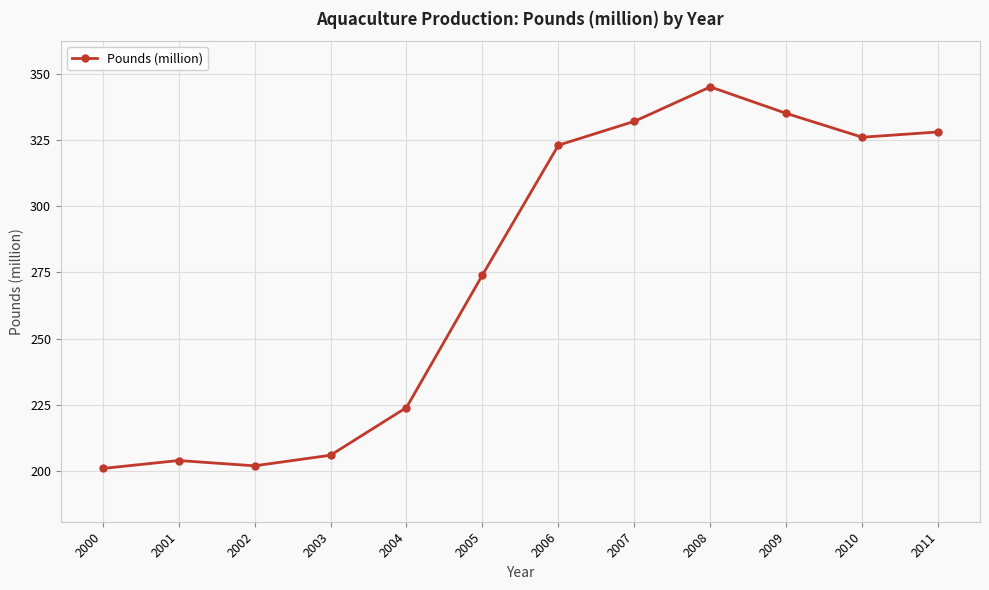

At which category does the data reach its first local valley?

2002